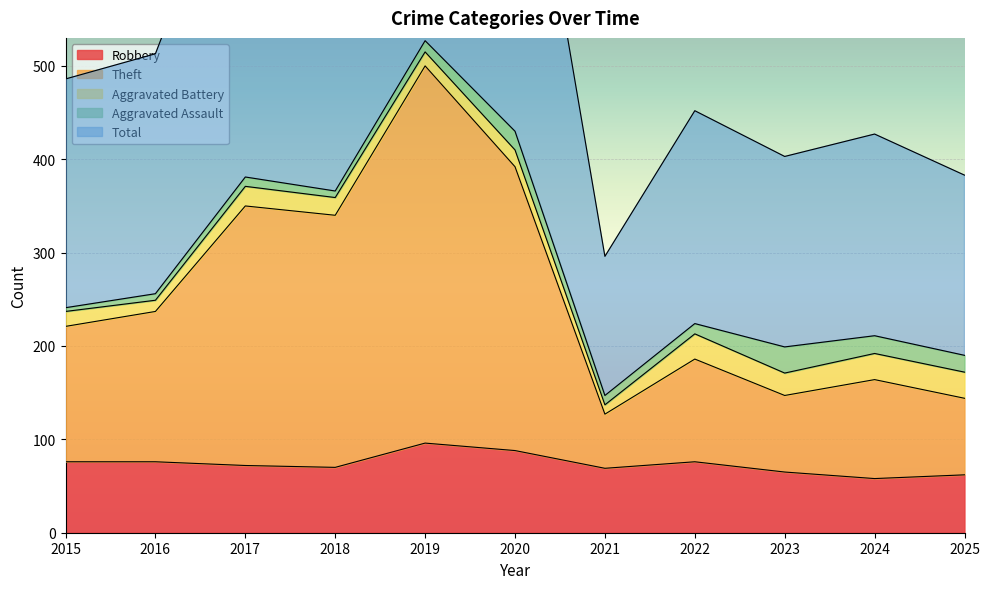

The Robbery series shows 111 at 2022. True or false?

False